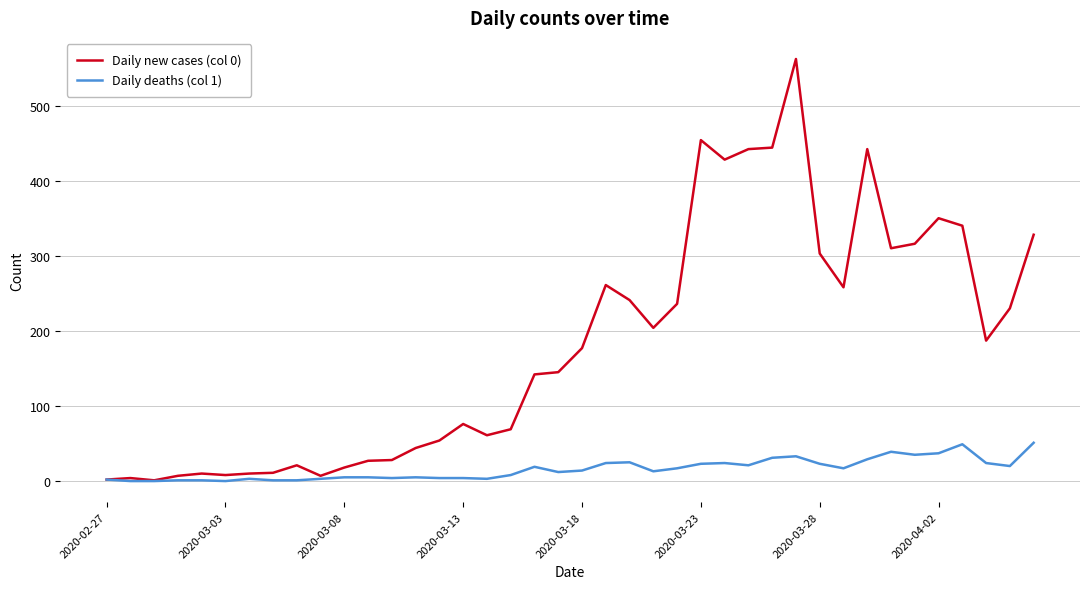

Which series has the largest total across all categories?

Daily new cases (col 0)